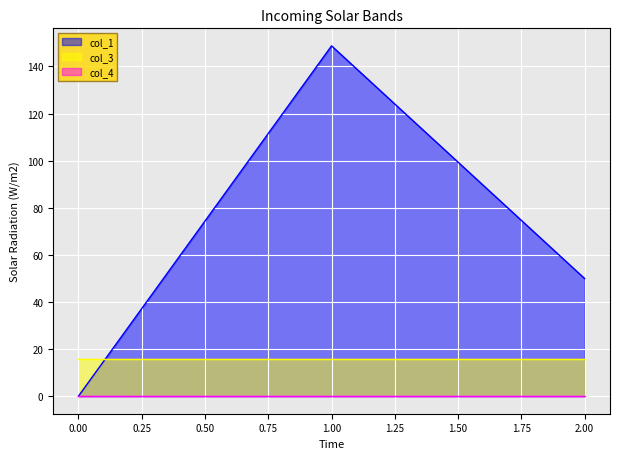

What is the sum of all col_1 values?

198.7